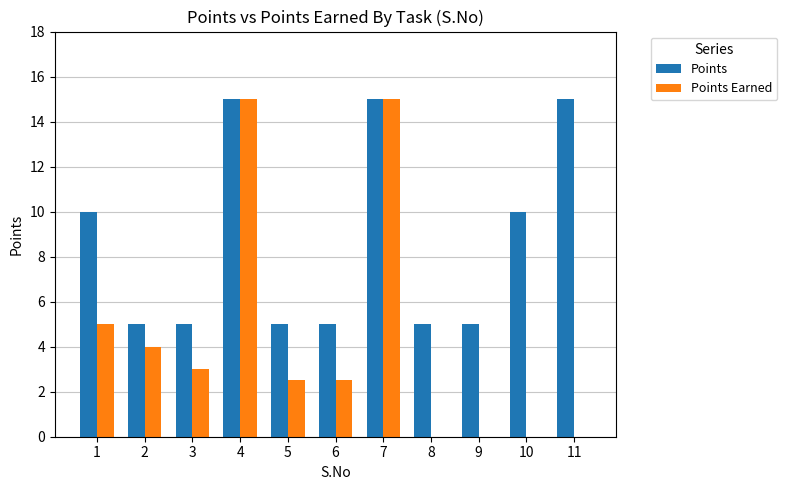

Which series changed the most between 7 and 11?

Points Earned